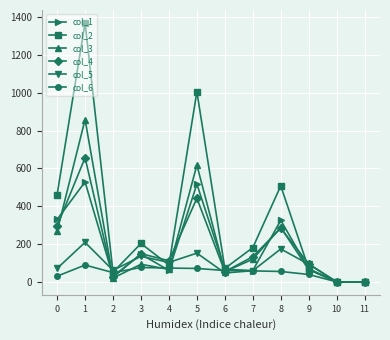

What are all the series names shown in the legend?

col_1, col_2, col_3, col_4, col_5, col_6